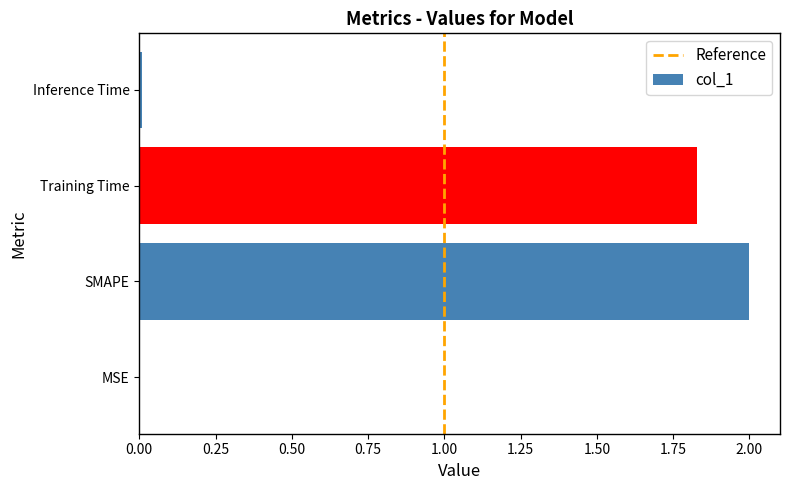

Between Inference Time and Training Time, which is larger?

Training Time